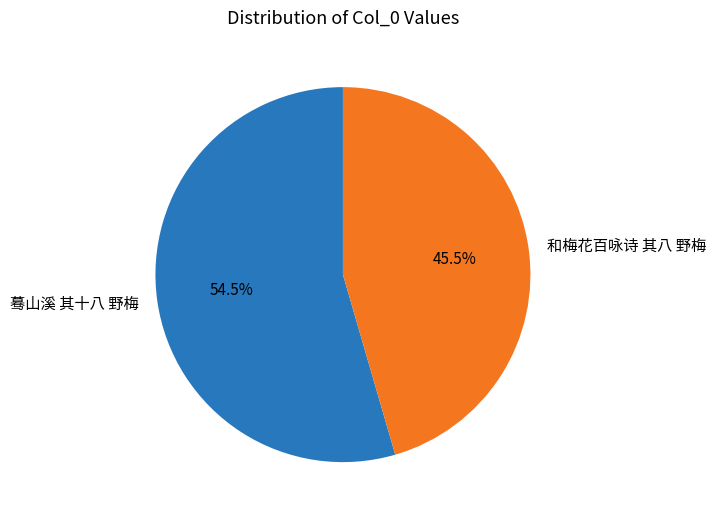

Which category accounts for the majority?

蓦山溪 其十八 野梅